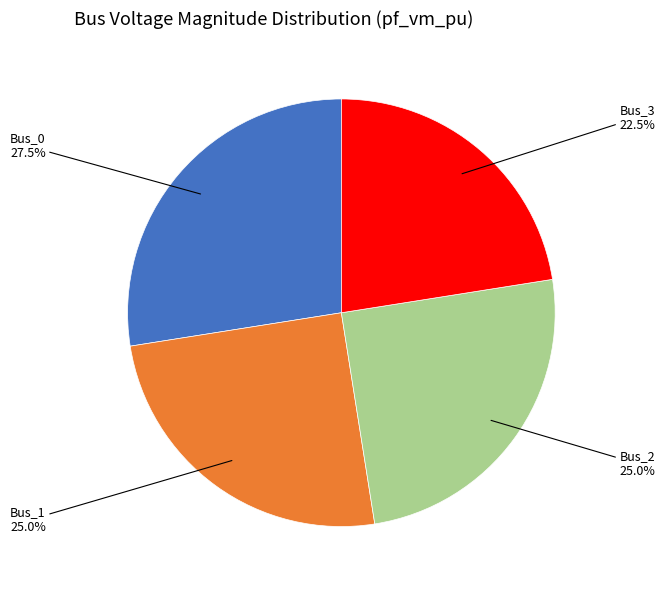

Does any single category account for the majority?

No